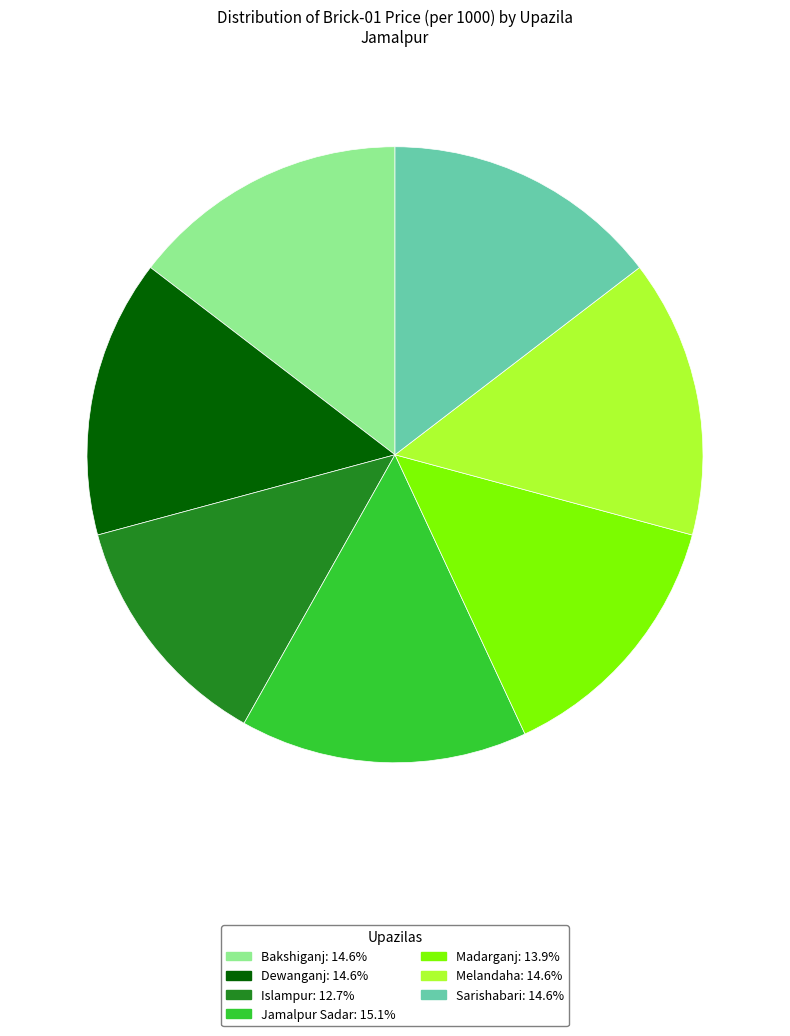

What is the ratio of the value at Islampur to the value at Jamalpur Sadar?

0.8